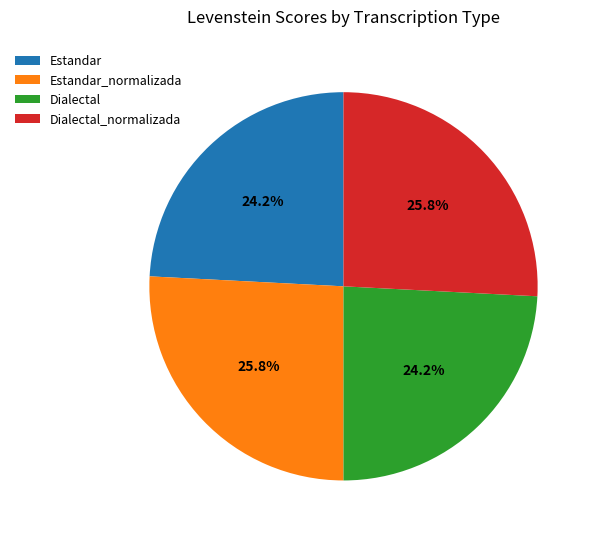

Approximately how many times larger is the value at Dialectal_normalizada compared to Dialectal?

1.1